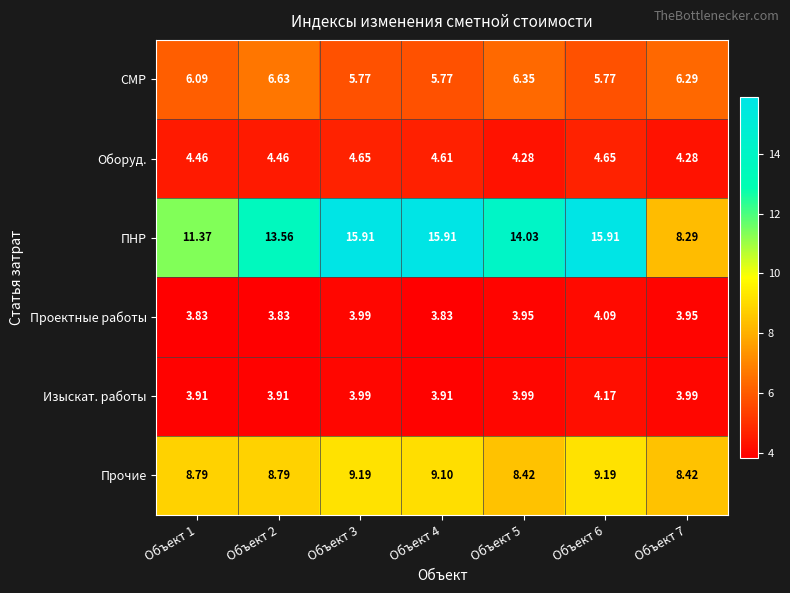

Which series has the widest spread of values?

ПНР